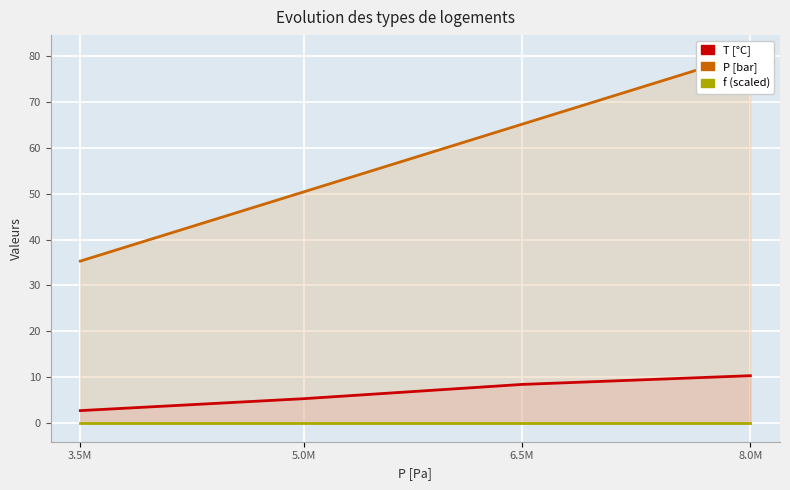

Where is the first local minimum for f?

6.5M